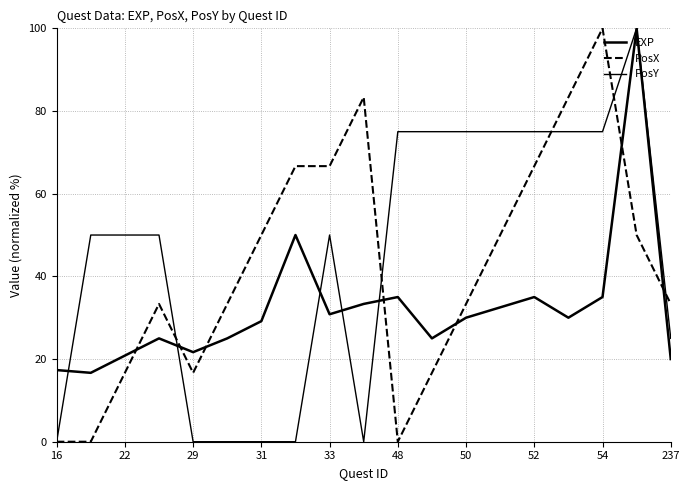

Is this an area chart (filled region under the line)?

No